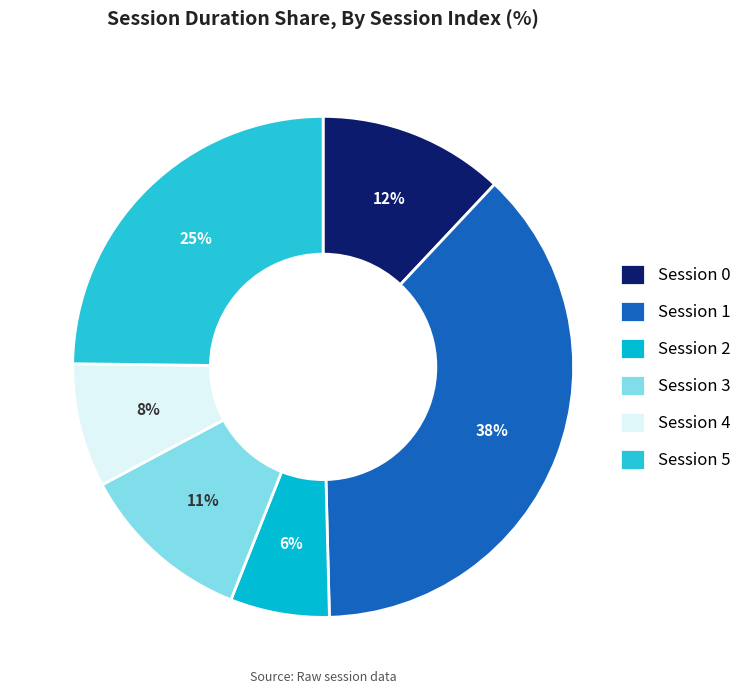

To the nearest percent, what is the average slice percentage?

17%